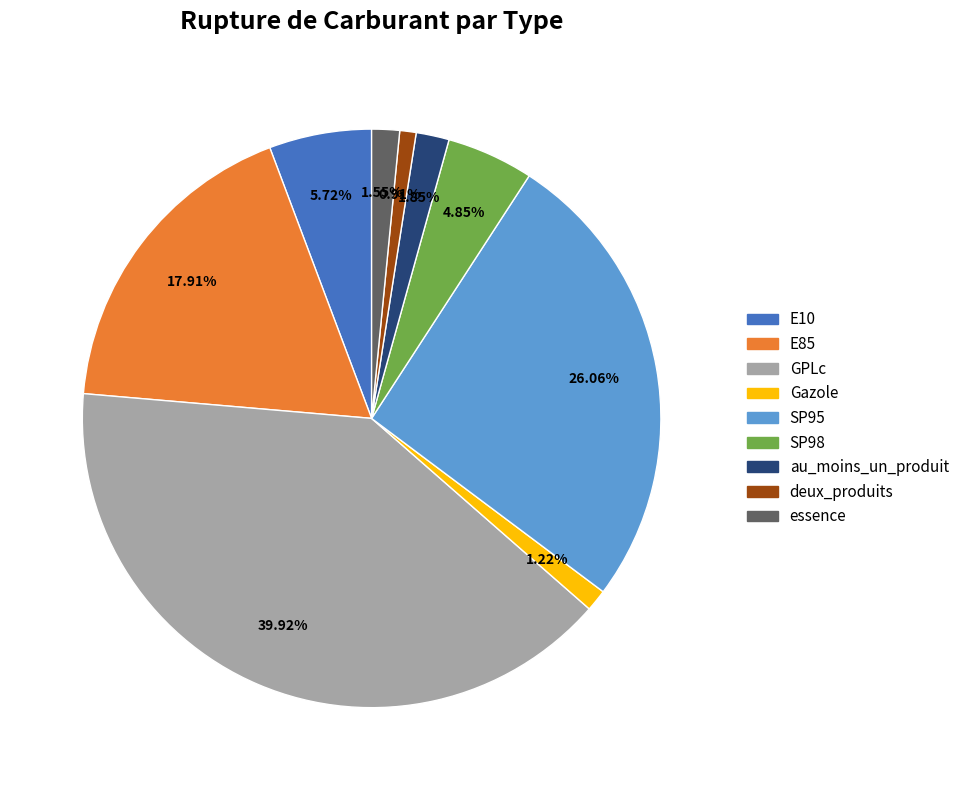

How many segments does this pie chart have?

9